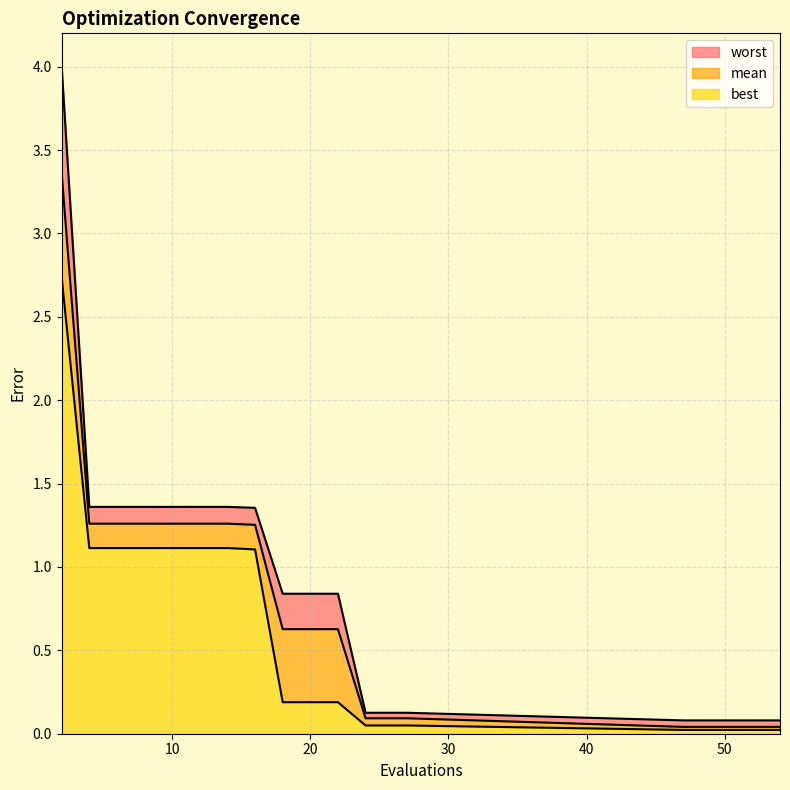

Is the value of best at 47 greater than the value of mean at 27?

No